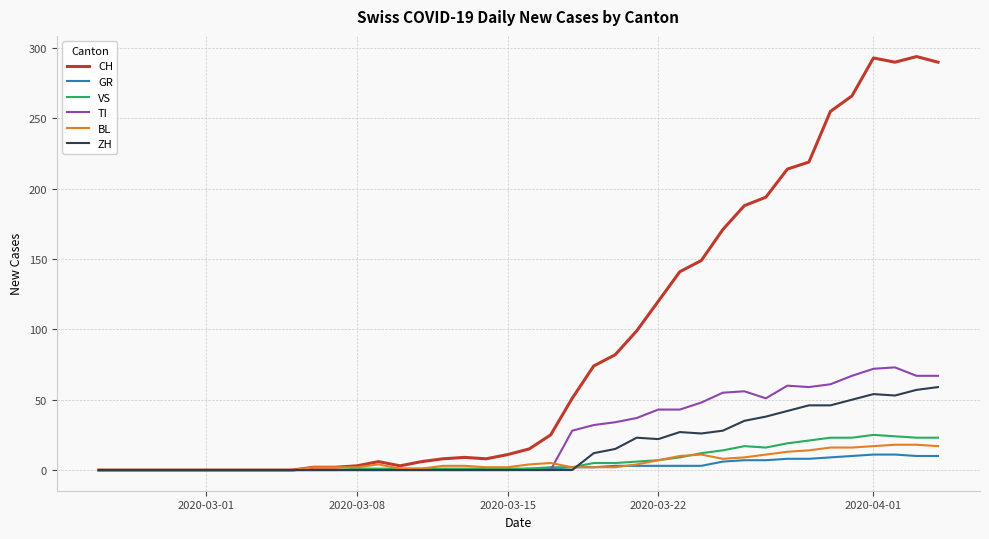

Which series has the largest range (max minus min)?

CH